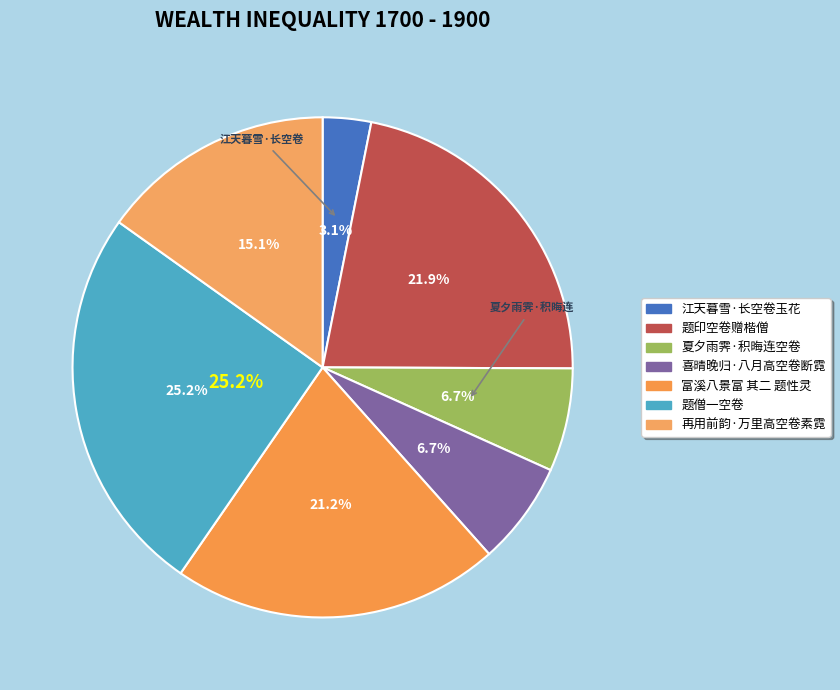

Is 喜晴晚归·八月高空卷断霓 the majority of the pie?

No